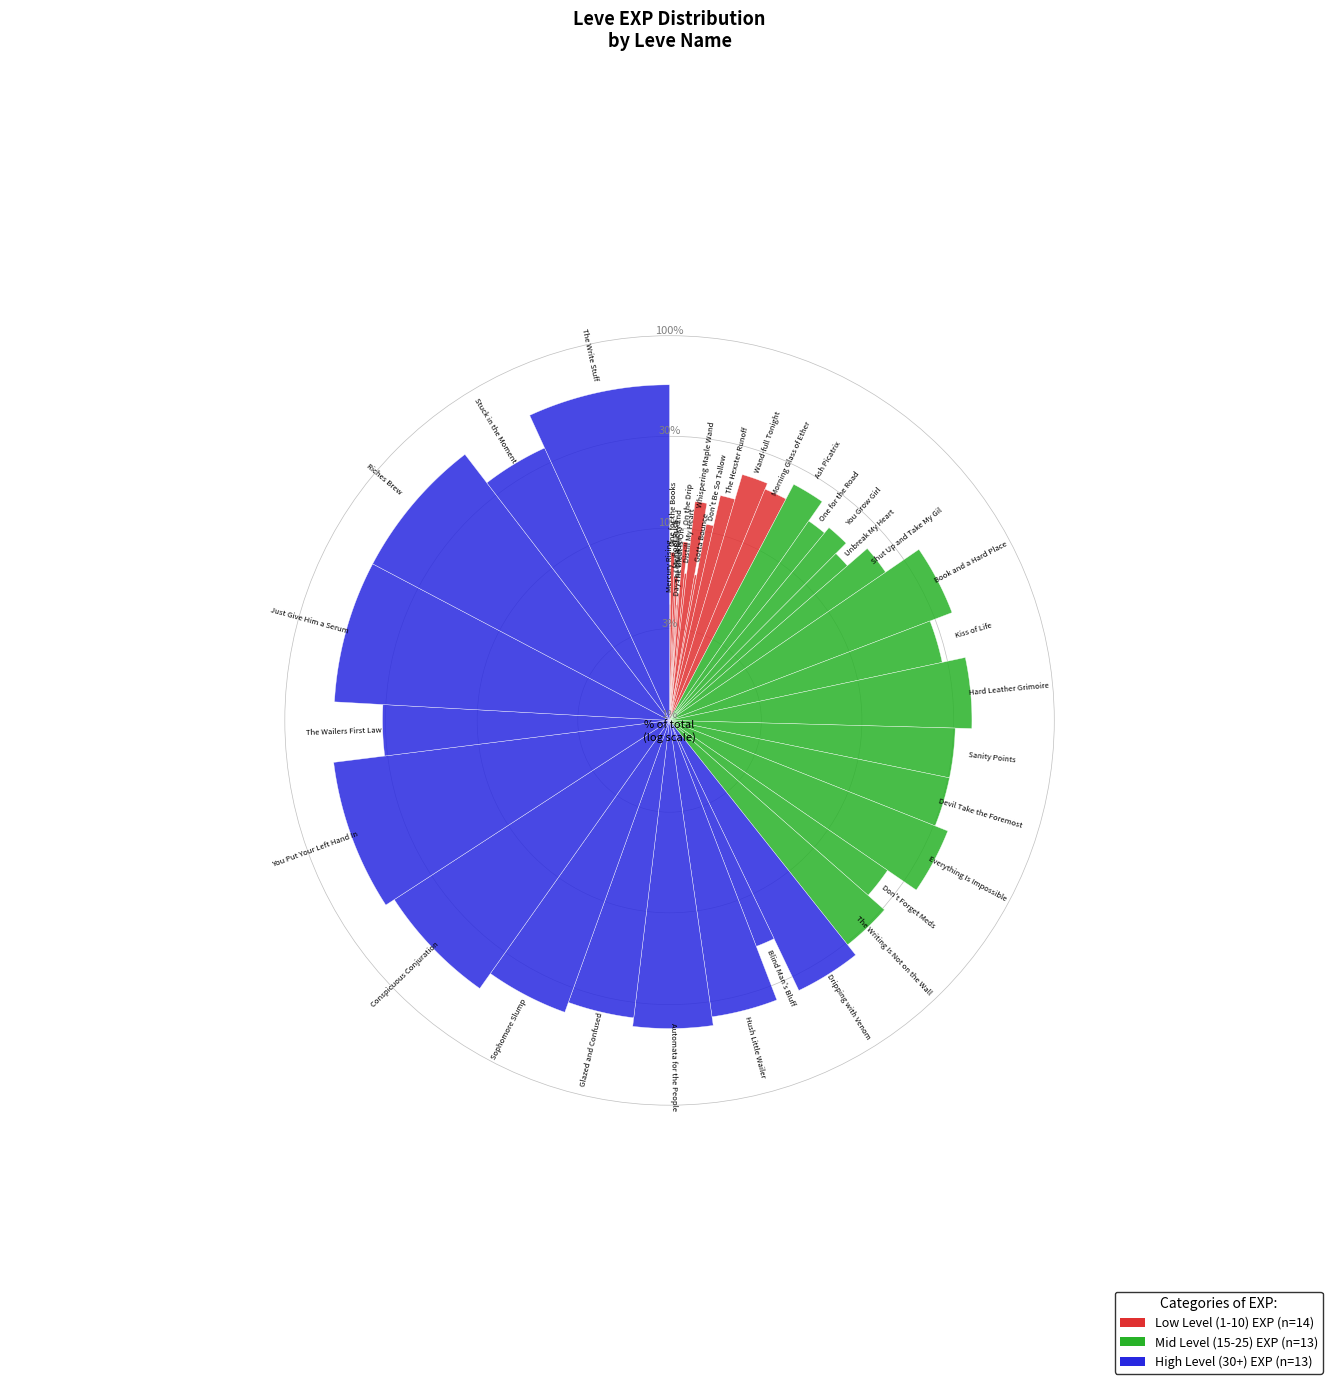

Does any single category account for the majority?

No